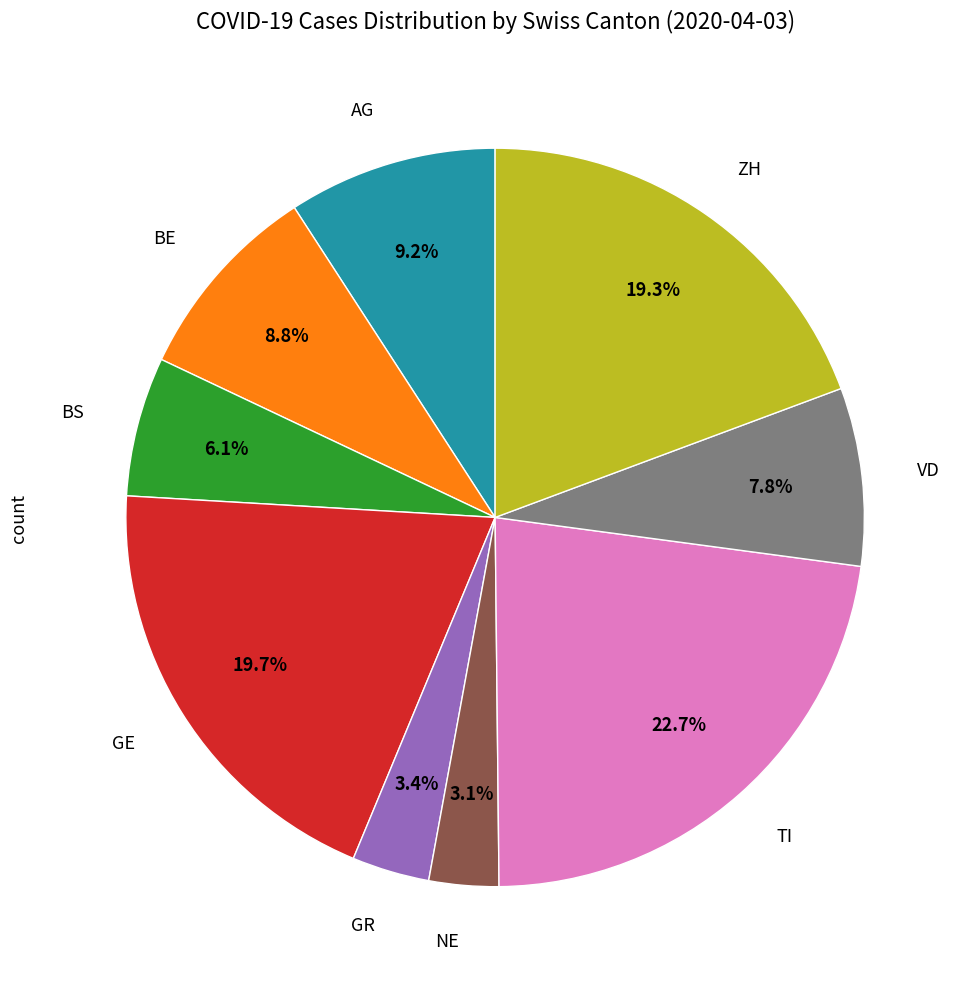

To the nearest percent, what is the average slice percentage?

11%